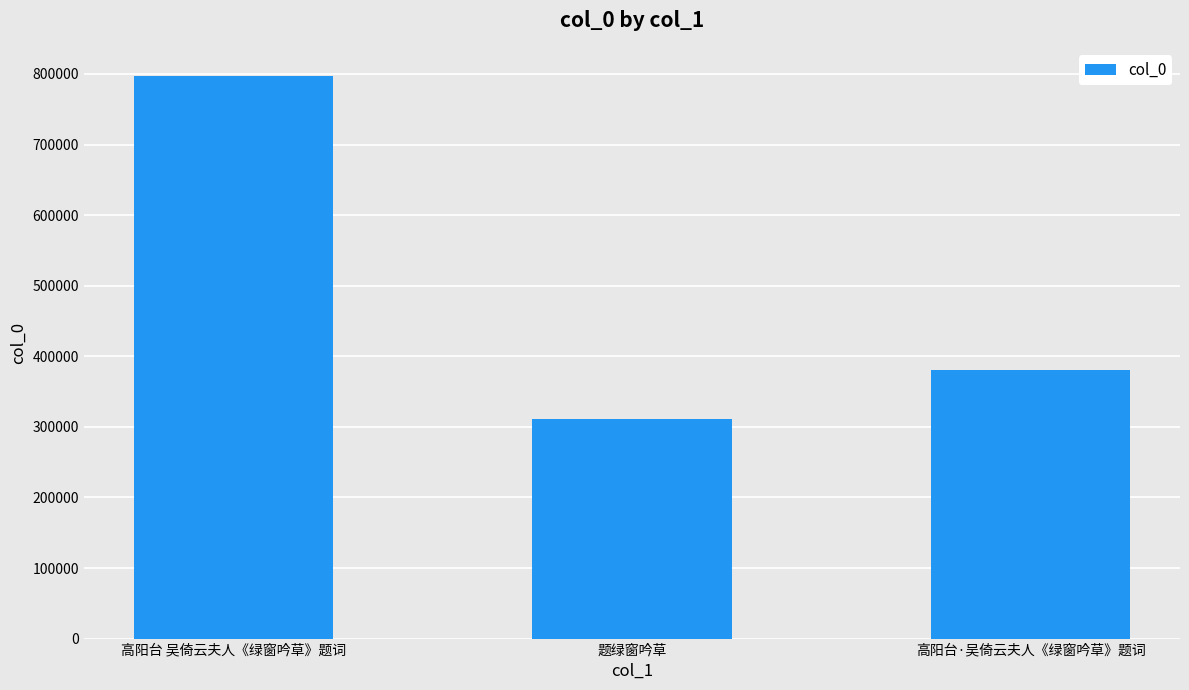

What is the difference between the maximum and minimum values?

486717